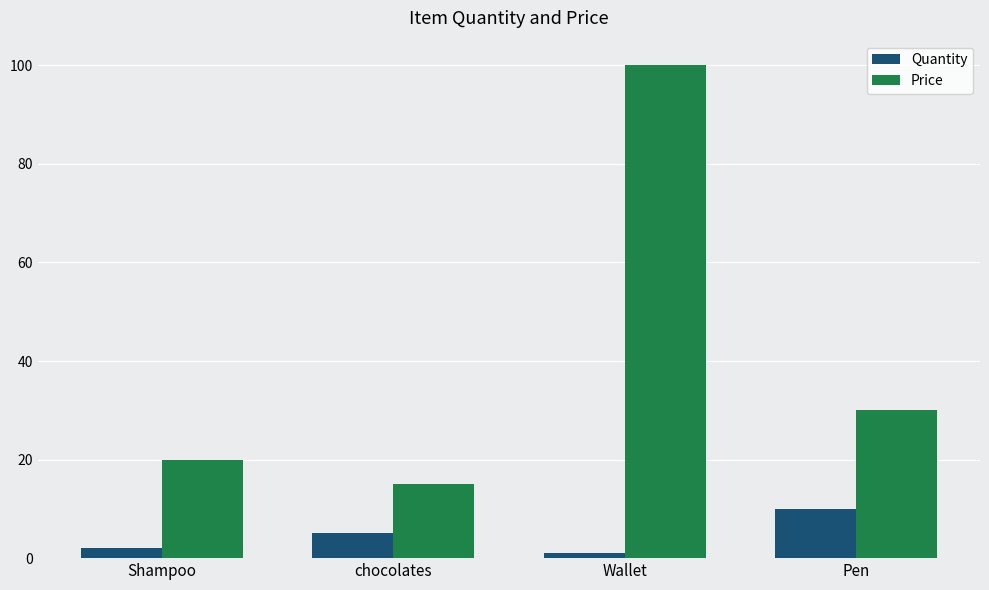

At Wallet, list the series in order from smallest to largest.

Quantity, Price